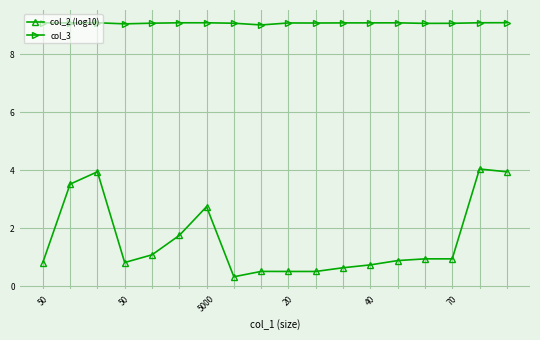

At how many categories does at least one series exceed 5?

18